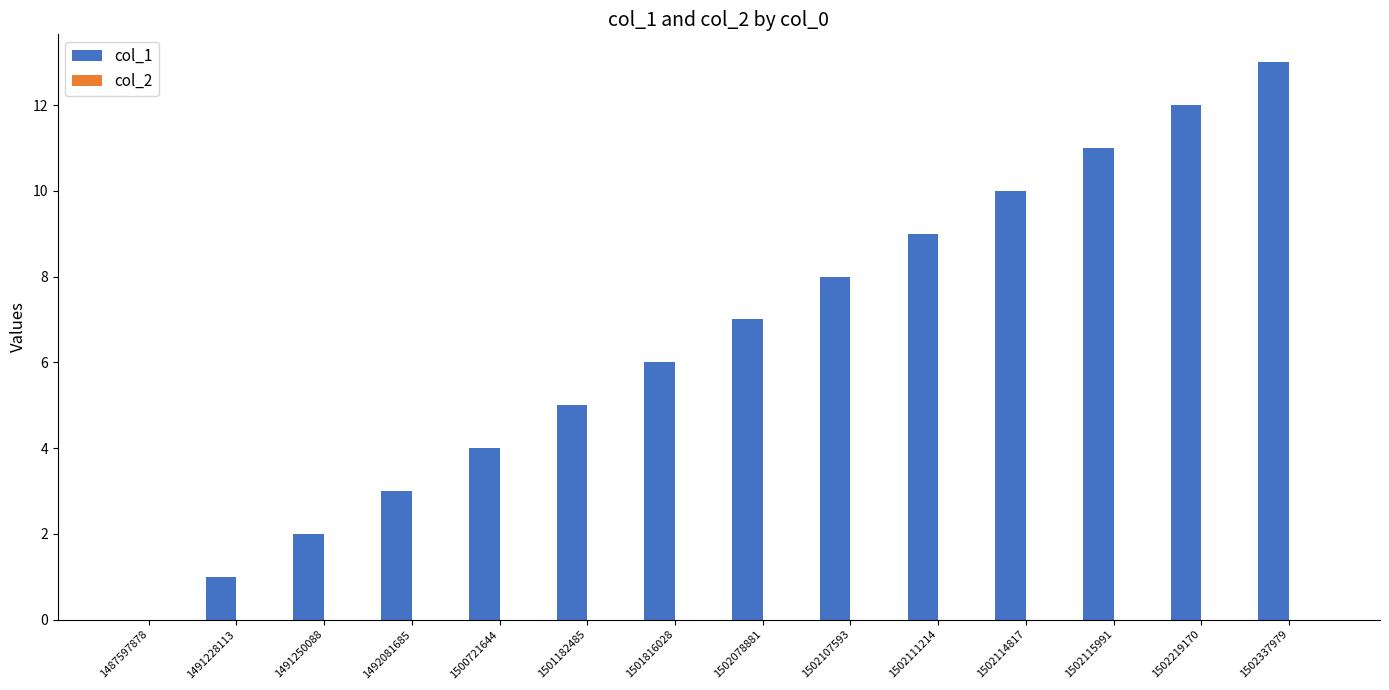

What is the ratio of the value at 1501816028 to the value at 1502219170?

0.5